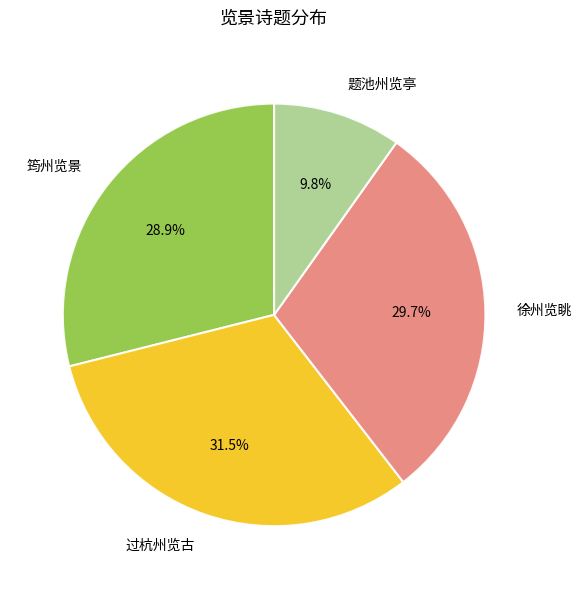

What percentage is NOT represented by 过杭州览古?

68.5%